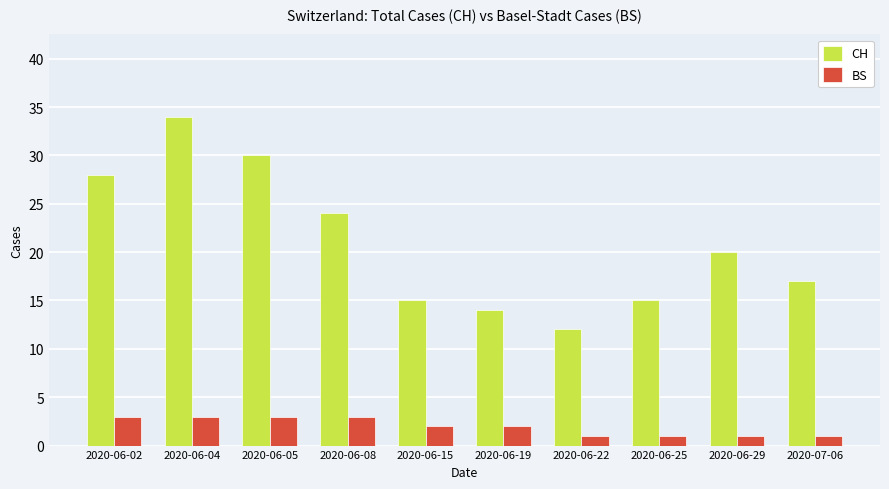

What is the greatest value displayed?

34